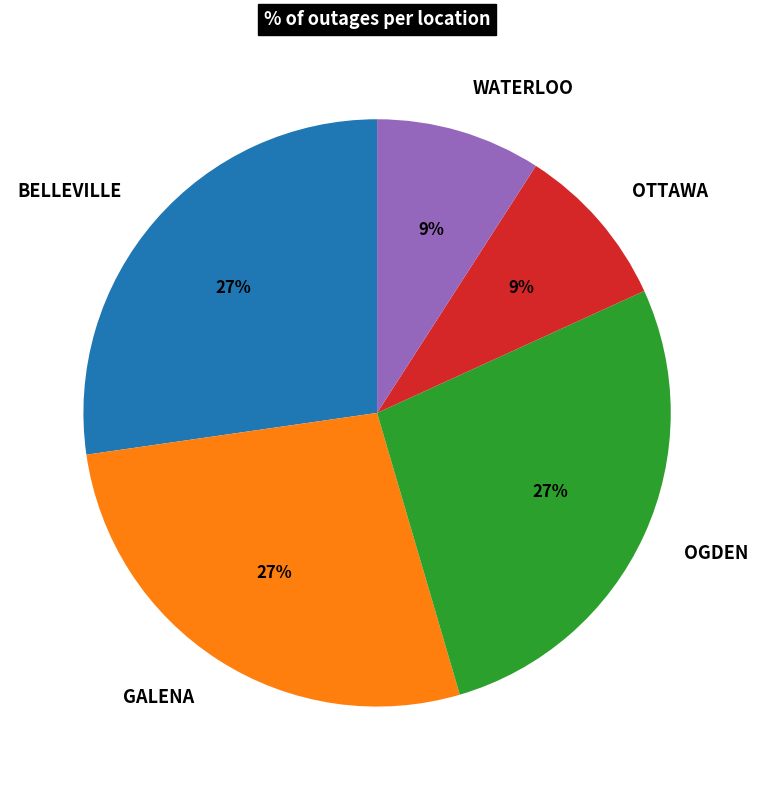

Count the number of slices in the pie.

5